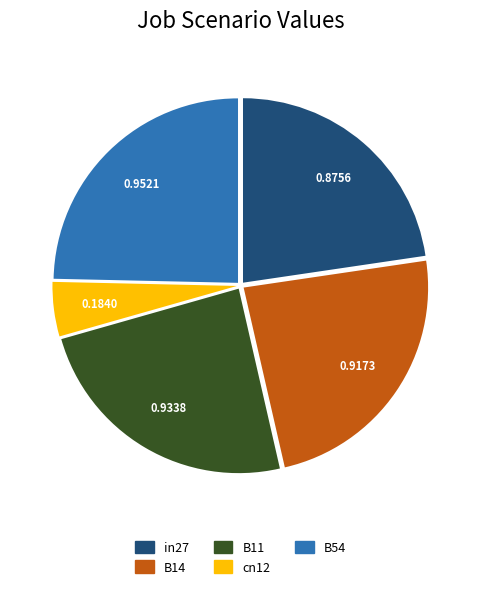

Is the sum of cn12 and B54 greater than half?

No